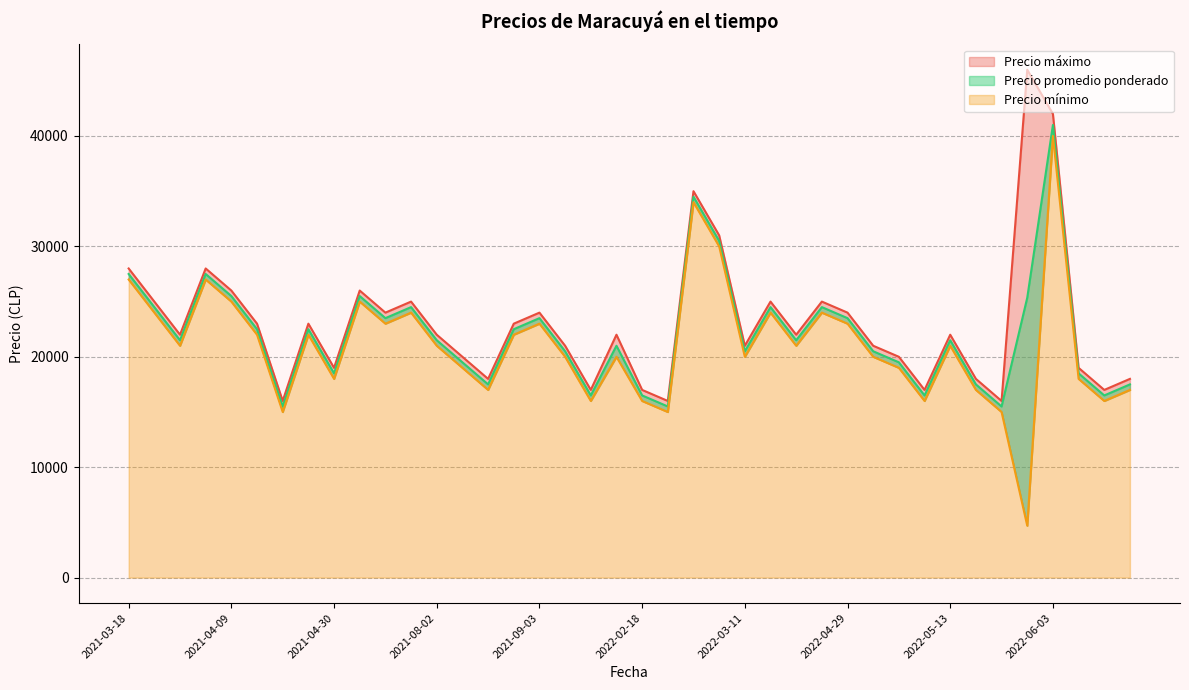

What is the label of the 37th point from the right?

2021-04-09